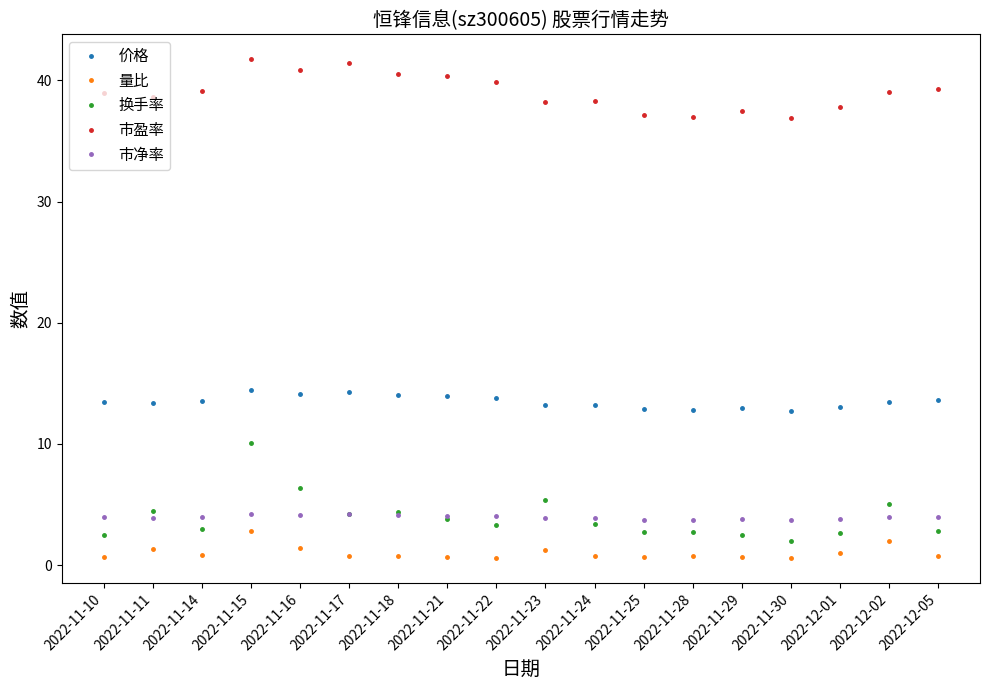

What position from the right is 2022-11-23?

9